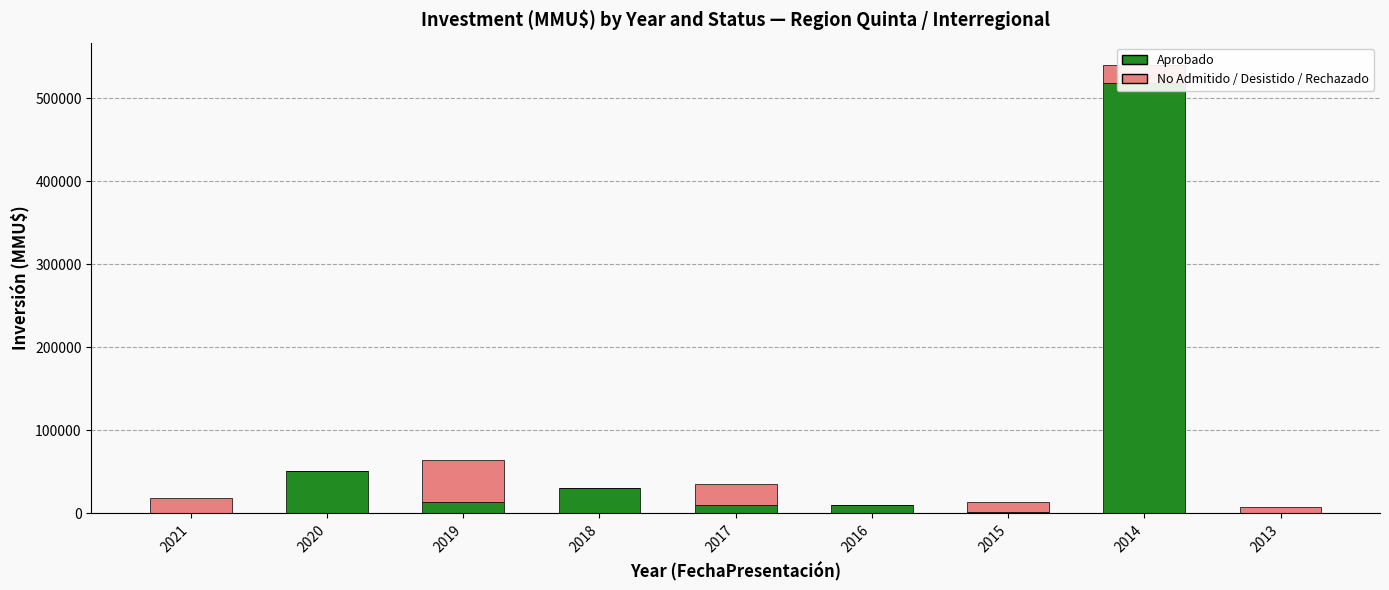

Where is No Admitido / Desistido / Rechazado / No calificado nearest to the value 25000?

2017